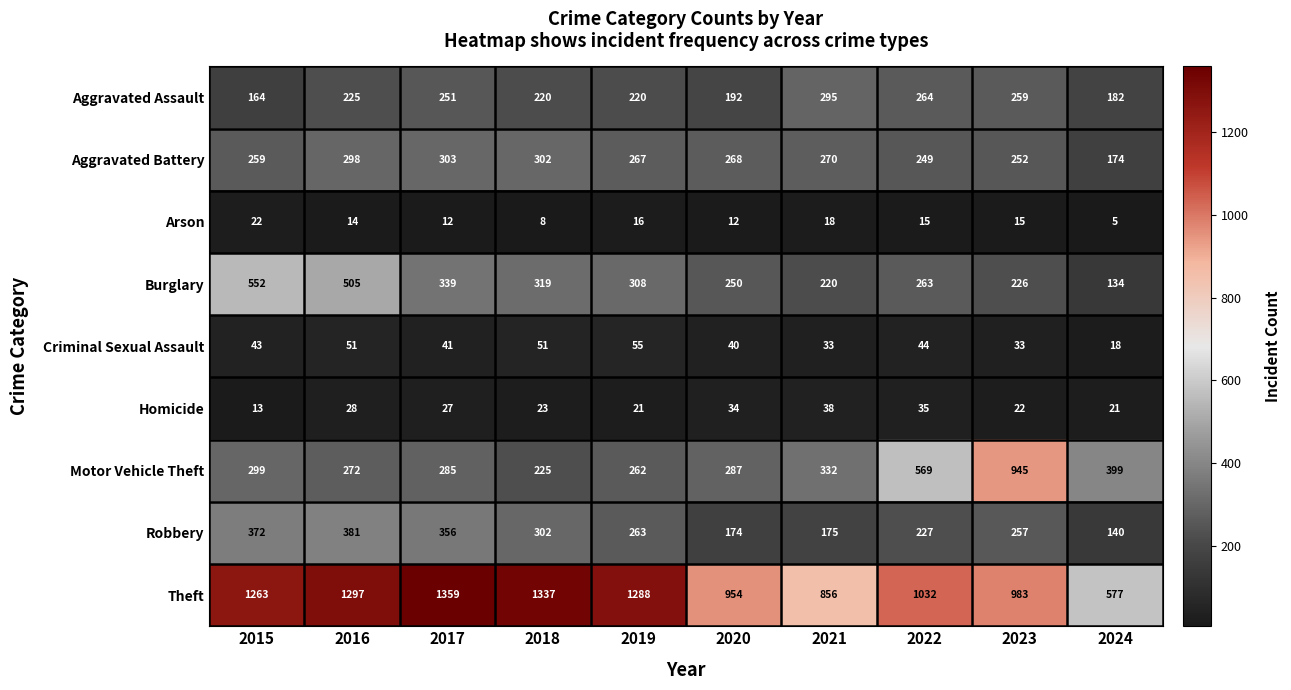

Which category has the lowest value in the Aggravated Assault series?

2015